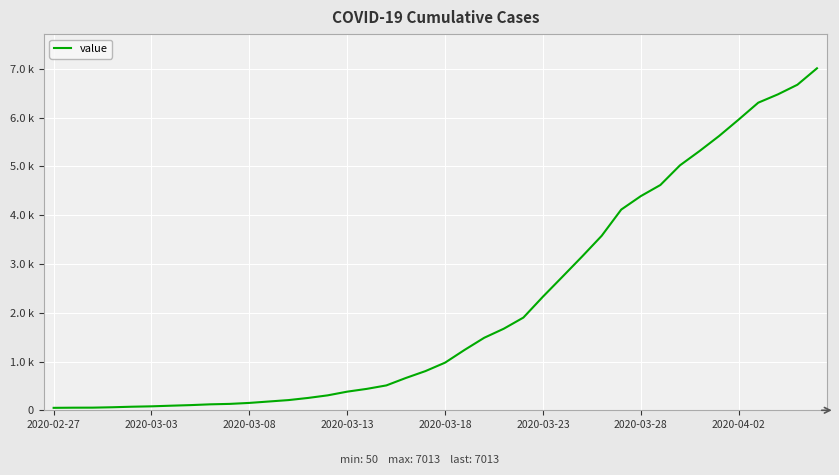

True or false: there are more than 1 points higher than both neighbors.

False